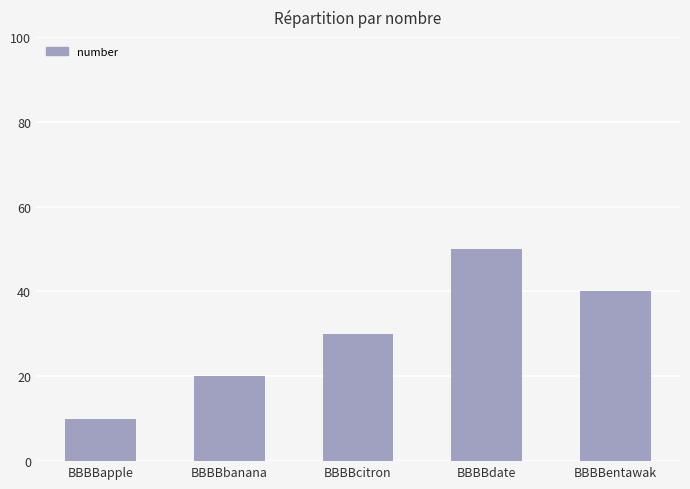

List the labels in order of value, largest first.

BBBBdate, BBBBentawak, BBBBcitron, BBBBbanana, BBBBapple